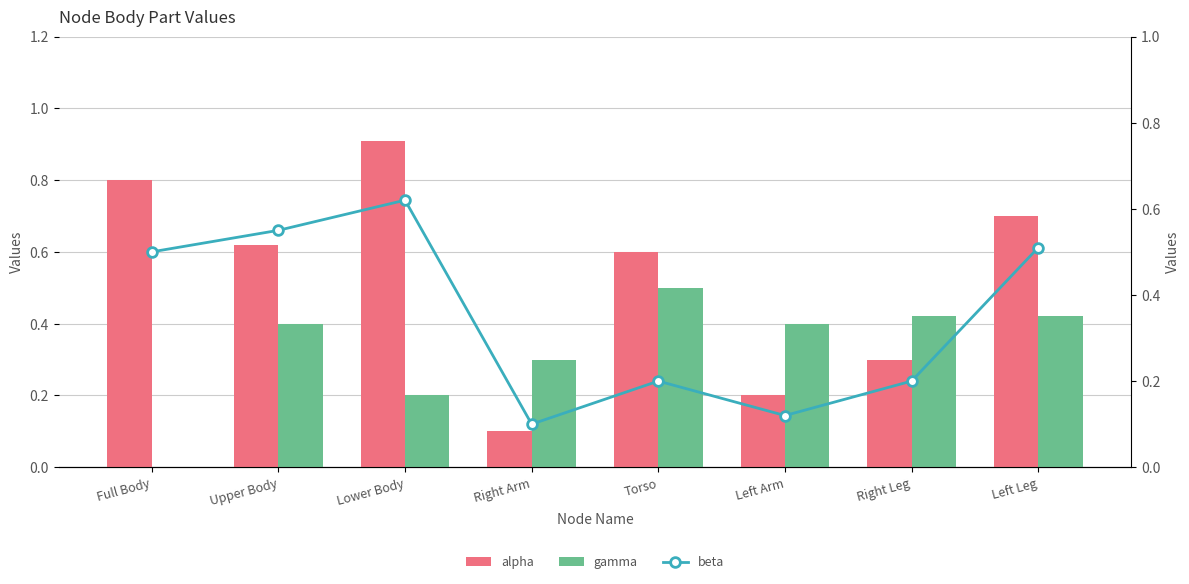

What is the average value of the alpha series?

0.5